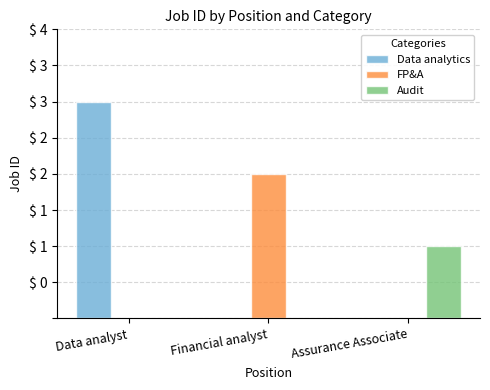

What are all the series names shown in the legend?

Data analytics, FP&A, Audit